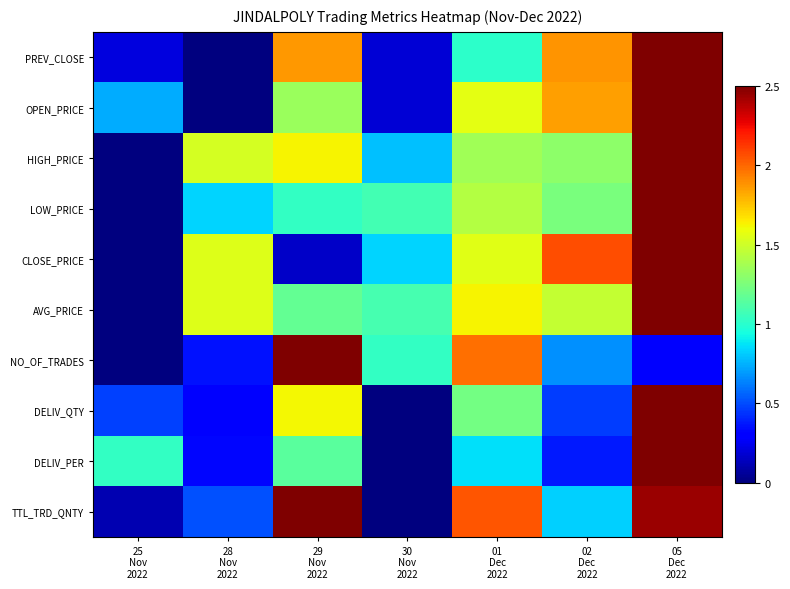

Rank the series at 30 Nov 2022 from lowest to highest value.

DELIV_QTY, DELIV_PER, TTL_TRD_QNTY, OPEN_PRICE, PREV_CLOSE, HIGH_PRICE, CLOSE_PRICE, NO_OF_TRADES, LOW_PRICE, AVG_PRICE